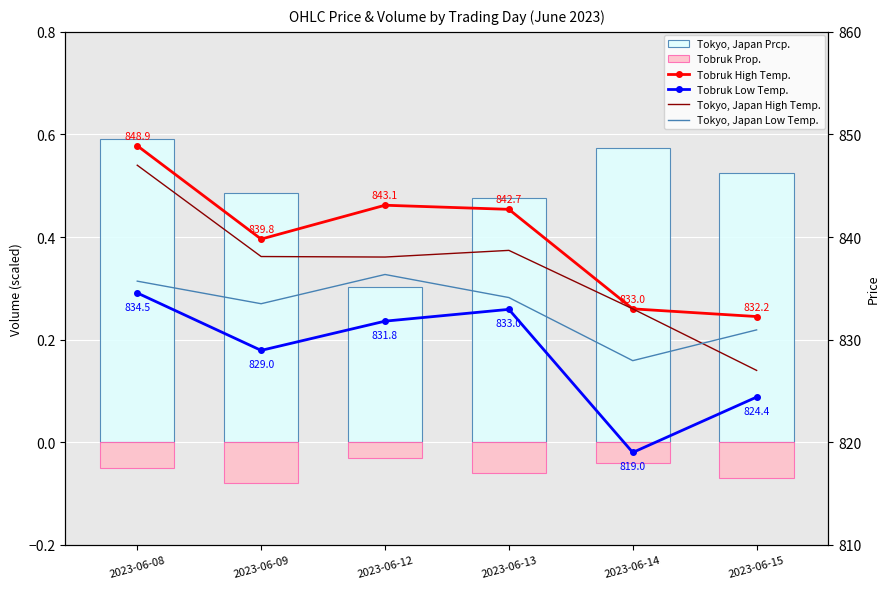

Between 2023-06-12 and 2023-06-13, which series saw the biggest shift?

Tokyo, Japan Low Temp.